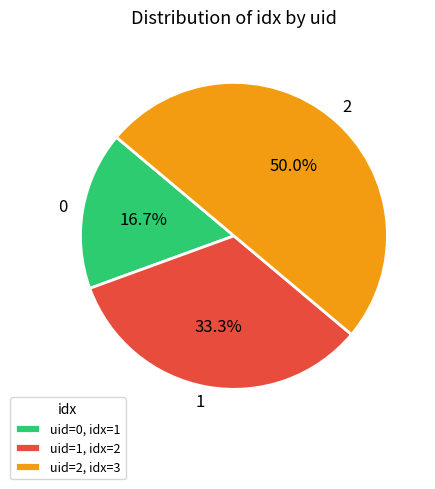

Does 1 account for over 50% of the chart?

No